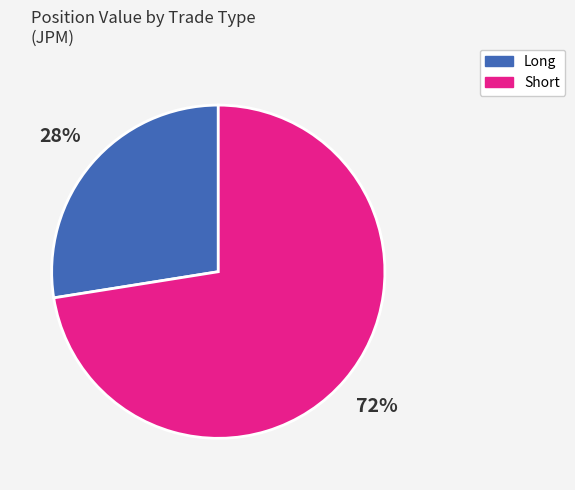

To the nearest percent, what percentage of the pie is Short?

72%